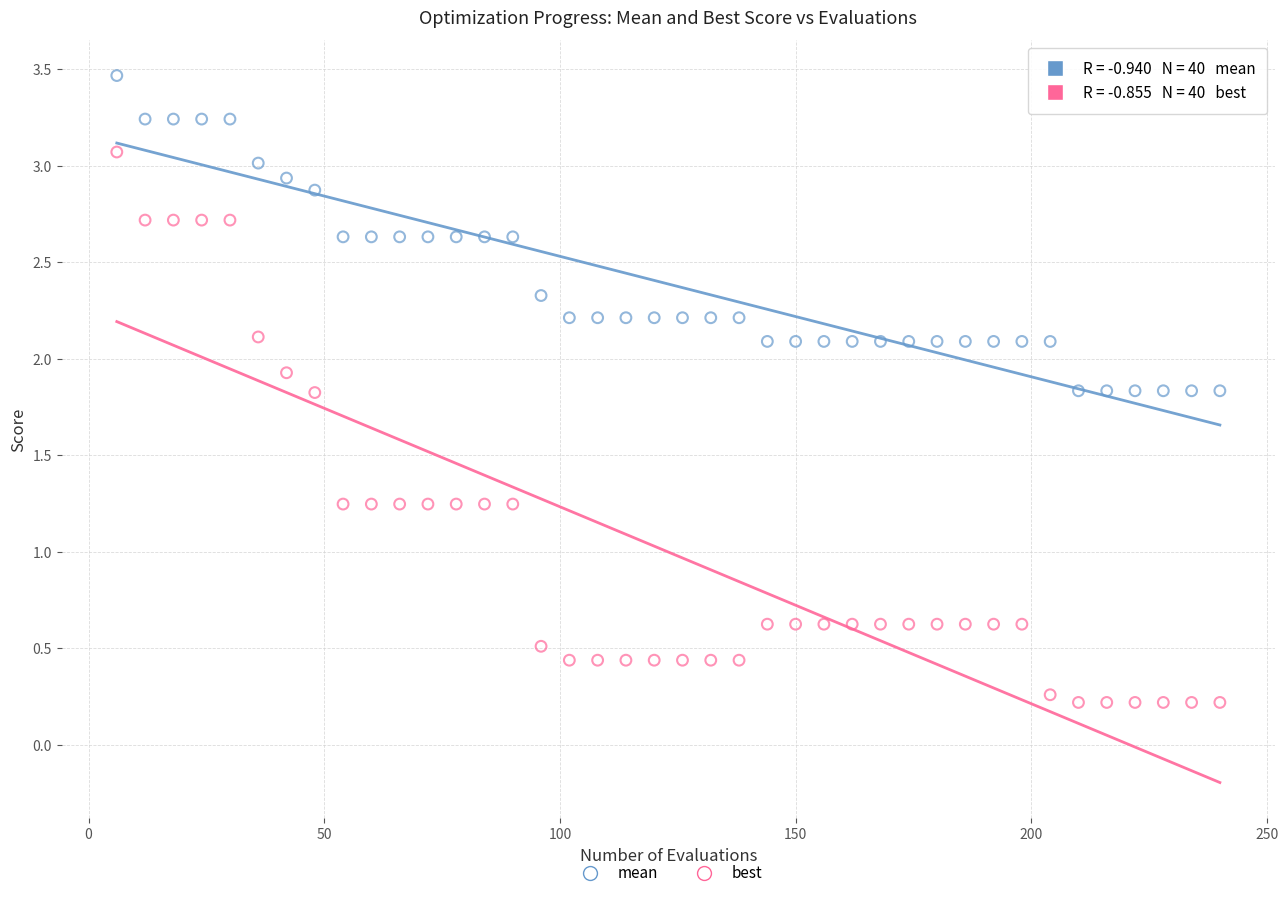

Which series has the largest Y range (max minus min)?

best